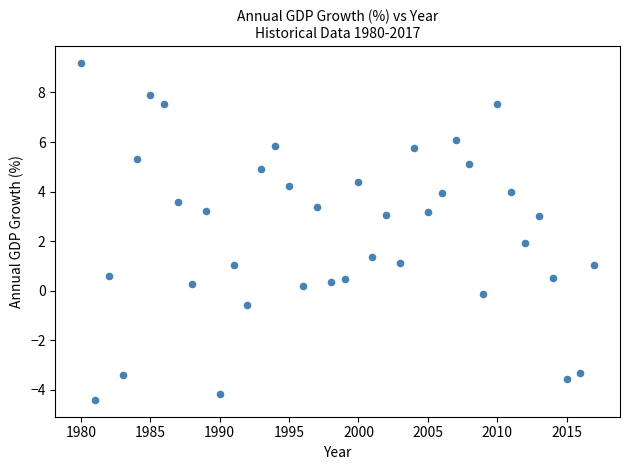

What is the range of Y values (max minus min)?

13.6